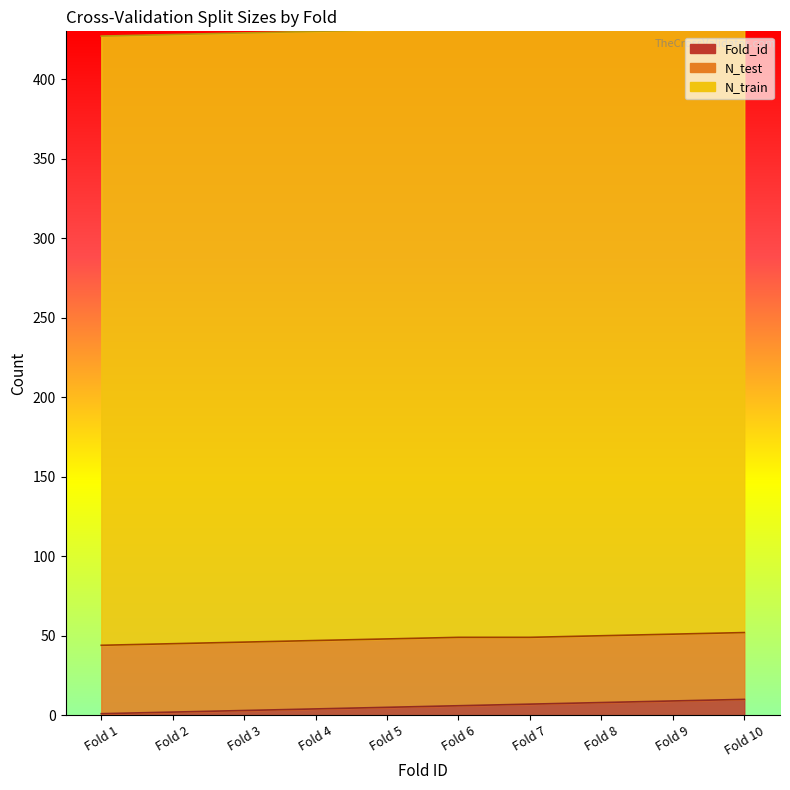

Reading right to left, transcribe all the data shown in this chart.

Fold_id: 10	9	8	7	6	5	4	3	2	1
N_train: 384	384	384	384	383	383	383	383	383	383
N_test: 42	42	42	42	43	43	43	43	43	43